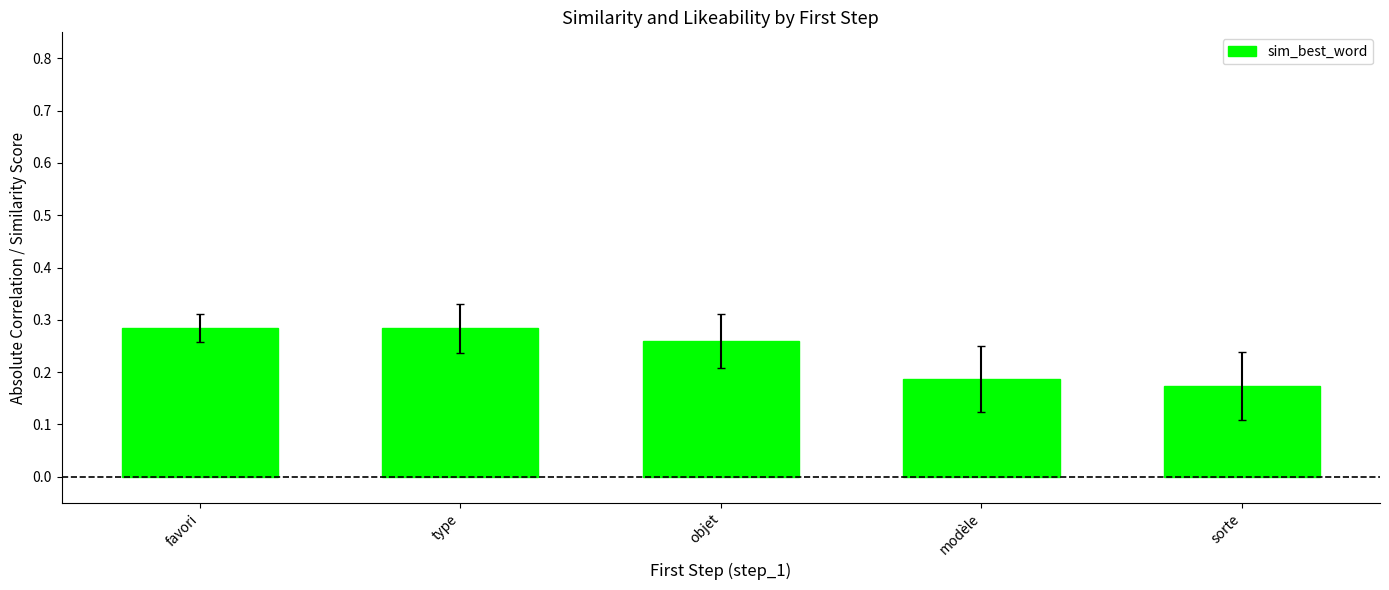

How many bars are there in total?

5